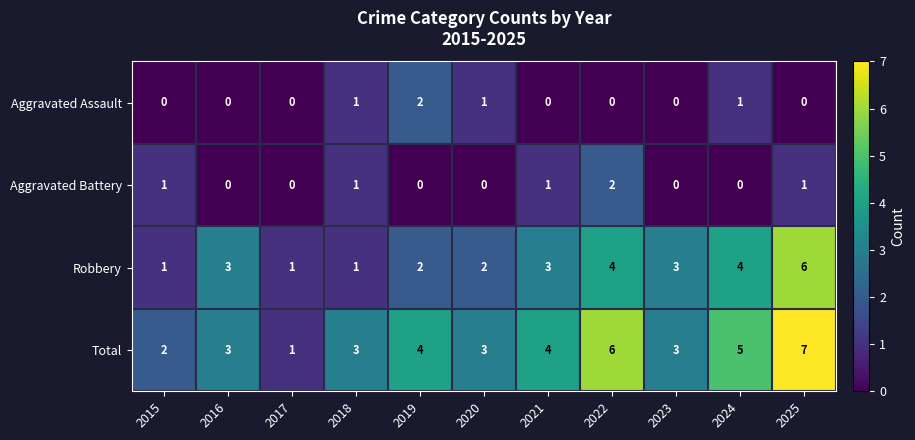

What is the greatest value displayed?

7